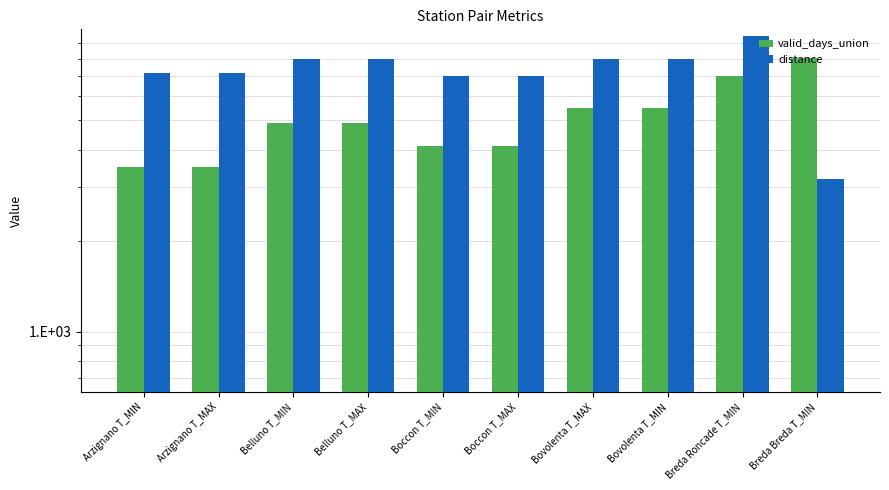

Reading right to left, transcribe all the data shown in this chart.

valid_days_union: 8061.0	7030.0	5476.0	5476.0	4127.0	4127.0	4905.0	4905.0	3494.0	3494.0
distance: 3209.3	9472.4	7947.4	7947.4	6993.7	6993.7	7995.8	7995.8	7180.4	7180.4